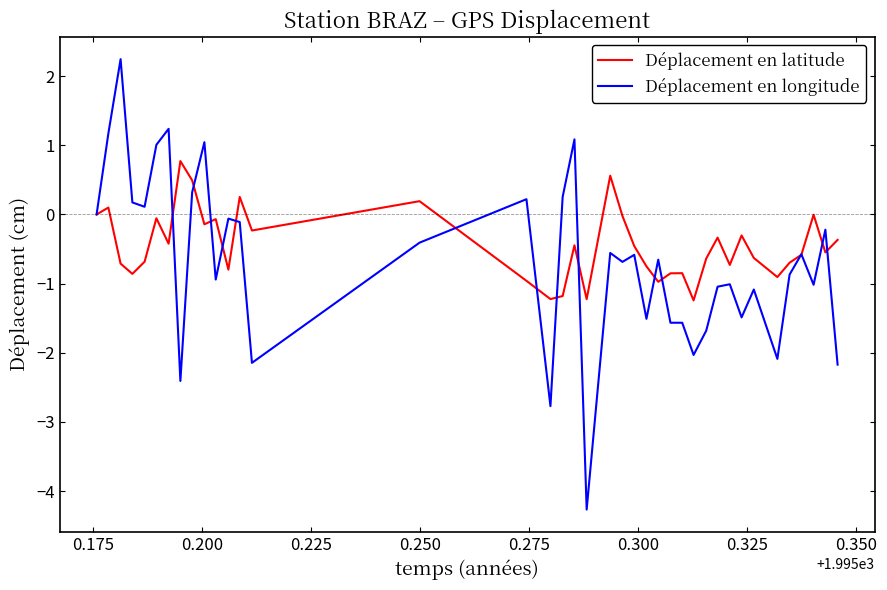

Which series has the widest spread of values?

Déplacement en longitude